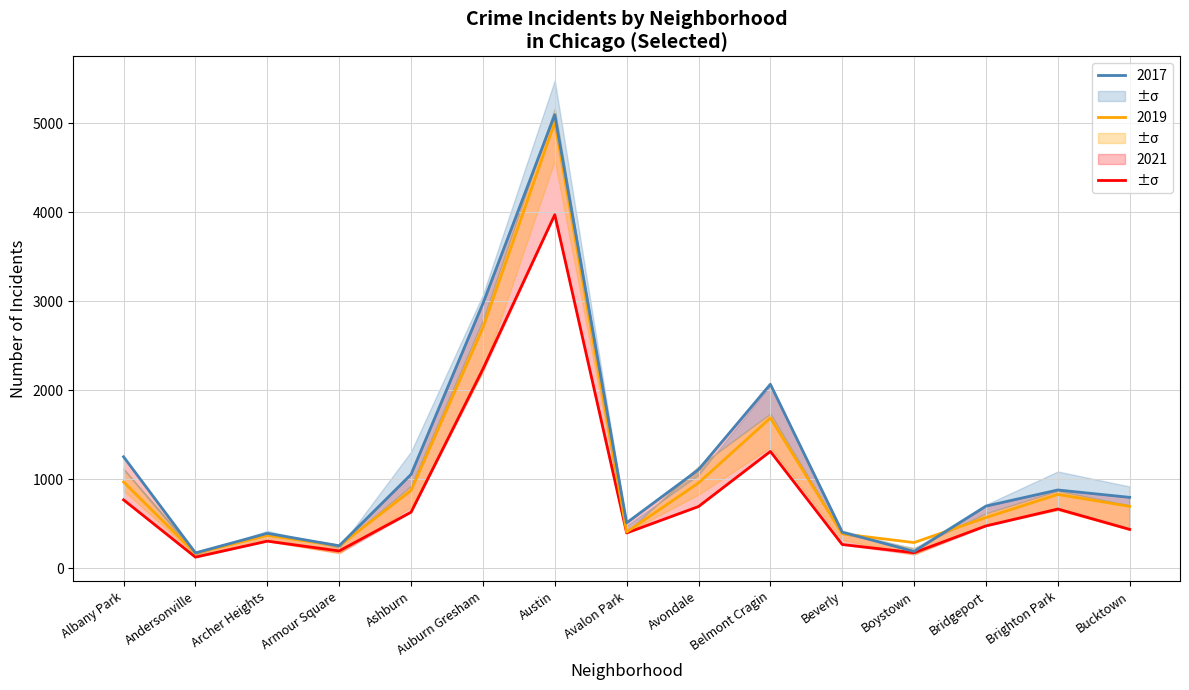

Which has a higher value, Auburn Gresham or Albany Park?

Auburn Gresham